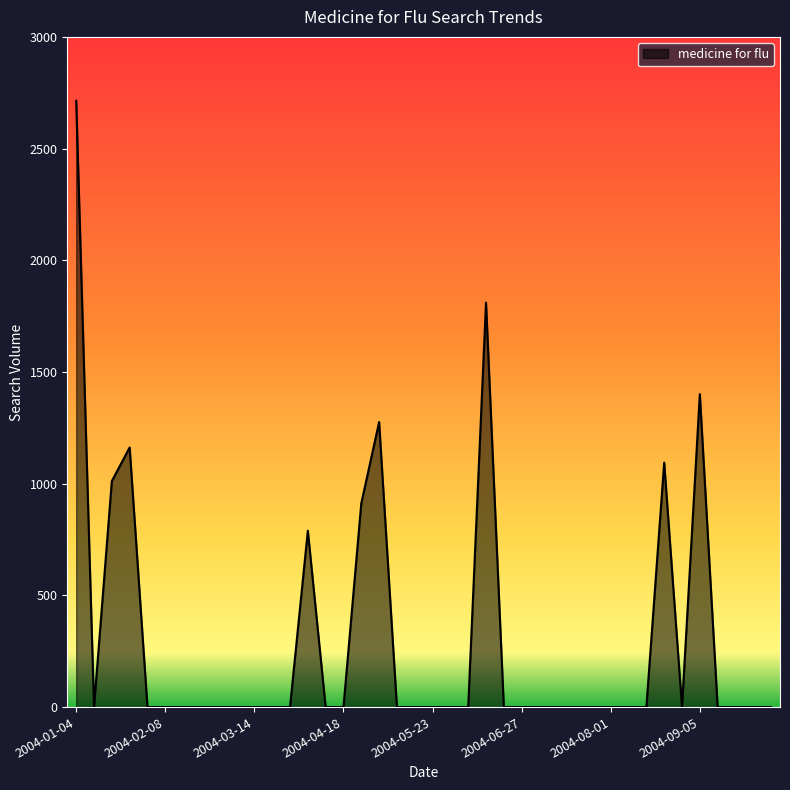

What is the difference between the maximum and minimum values?

2713.9